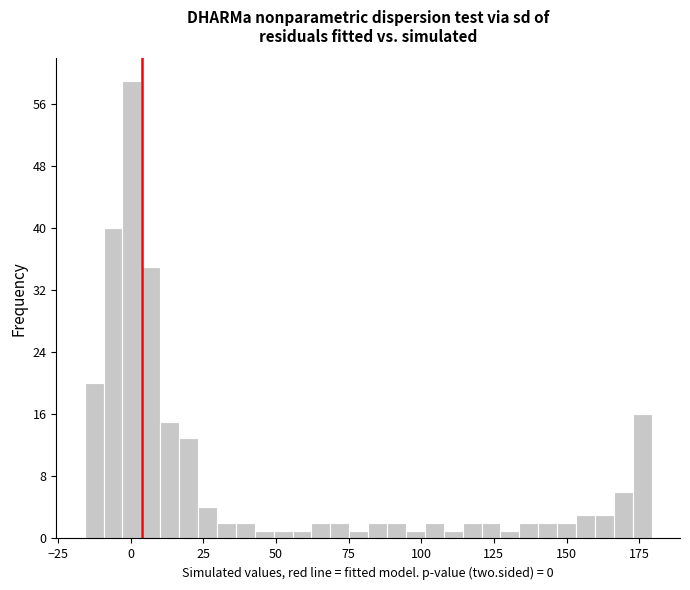

Read against the x-axis, roughly where is the centre of the tallest bar?

0